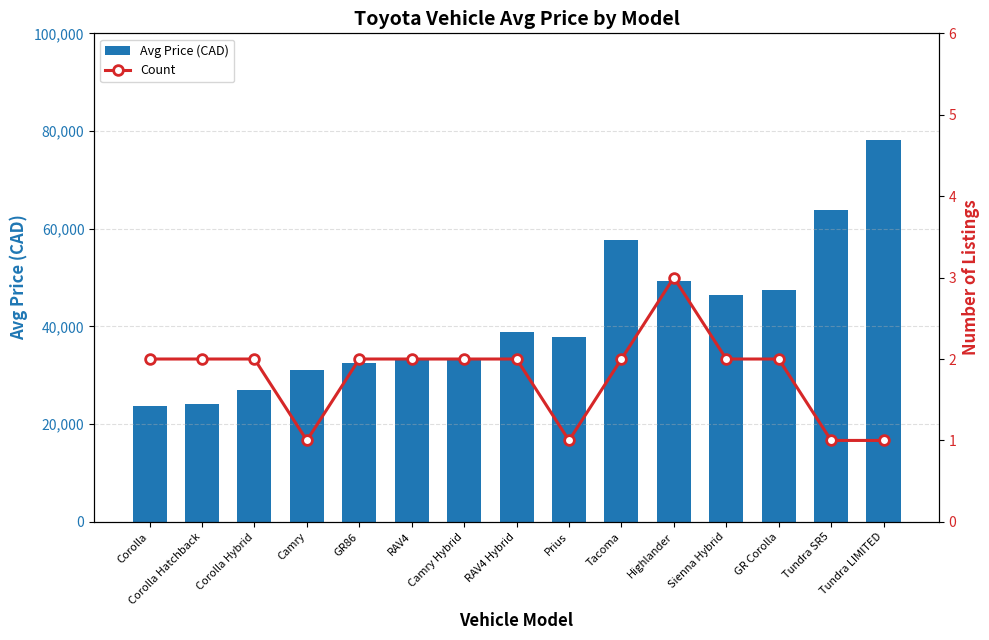

List the labels in order of Count value, smallest first.

Camry, Prius, Tundra SR5, Tundra LIMITED, Corolla, Corolla Hatchback, Corolla Hybrid, GR86, RAV4, Camry Hybrid, RAV4 Hybrid, Tacoma, Sienna Hybrid, GR Corolla, Highlander